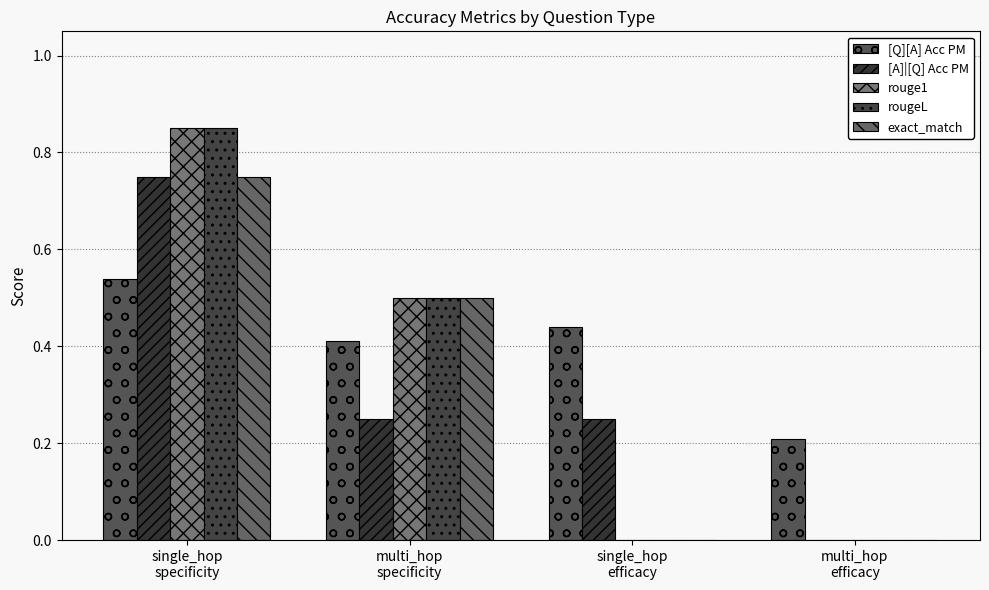

Reading right to left, list all the values displayed in this chart.

[Q][A] Acc PM: multi_hop
efficacy=0.2	single_hop
efficacy=0.4	multi_hop
specificity=0.4	single_hop
specificity=0.5
[A]|[Q] Acc PM: multi_hop
efficacy=0.0	single_hop
efficacy=0.2	multi_hop
specificity=0.2	single_hop
specificity=0.8
rouge1: multi_hop
efficacy=0.0	single_hop
efficacy=0.0	multi_hop
specificity=0.5	single_hop
specificity=0.8
rougeL: multi_hop
efficacy=0.0	single_hop
efficacy=0.0	multi_hop
specificity=0.5	single_hop
specificity=0.8
exact_match: multi_hop
efficacy=0.0	single_hop
efficacy=0.0	multi_hop
specificity=0.5	single_hop
specificity=0.8